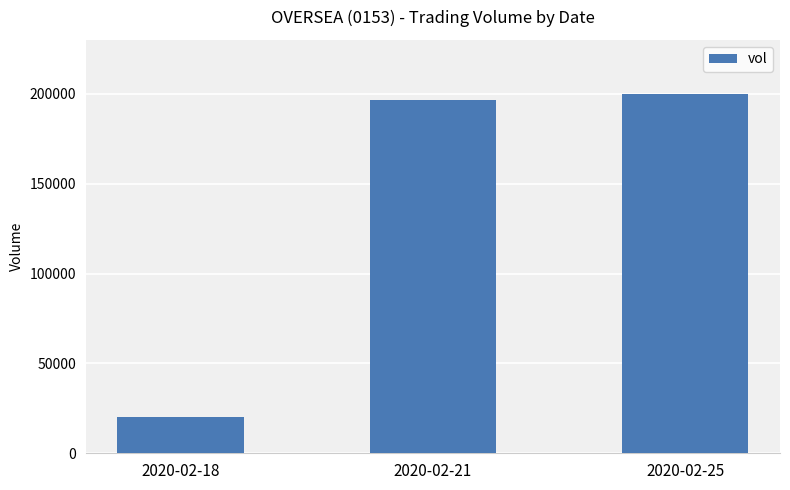

What is the difference between the second highest and minimum values?

176700